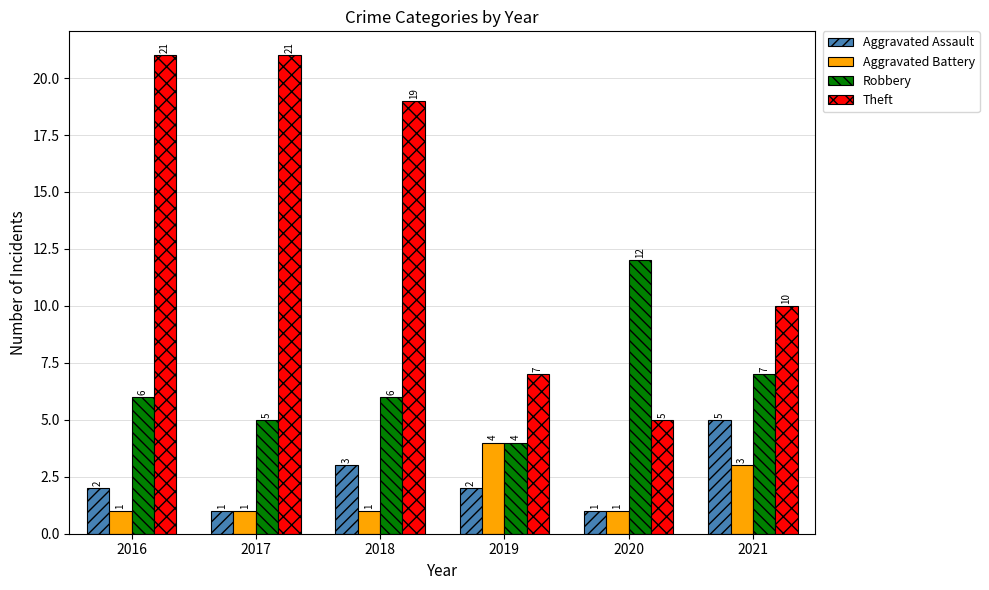

Reading left to right, extract all data points from this chart.

Aggravated Assault: 2	1	3	2	1	5
Aggravated Battery: 1	1	1	4	1	3
Robbery: 6	5	6	4	12	7
Theft: 21	21	19	7	5	10